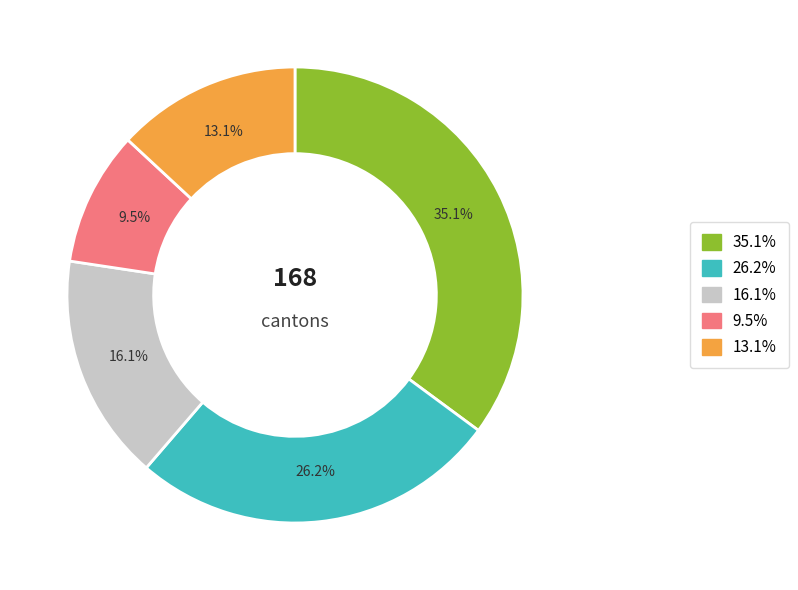

Does any single category account for the majority?

No